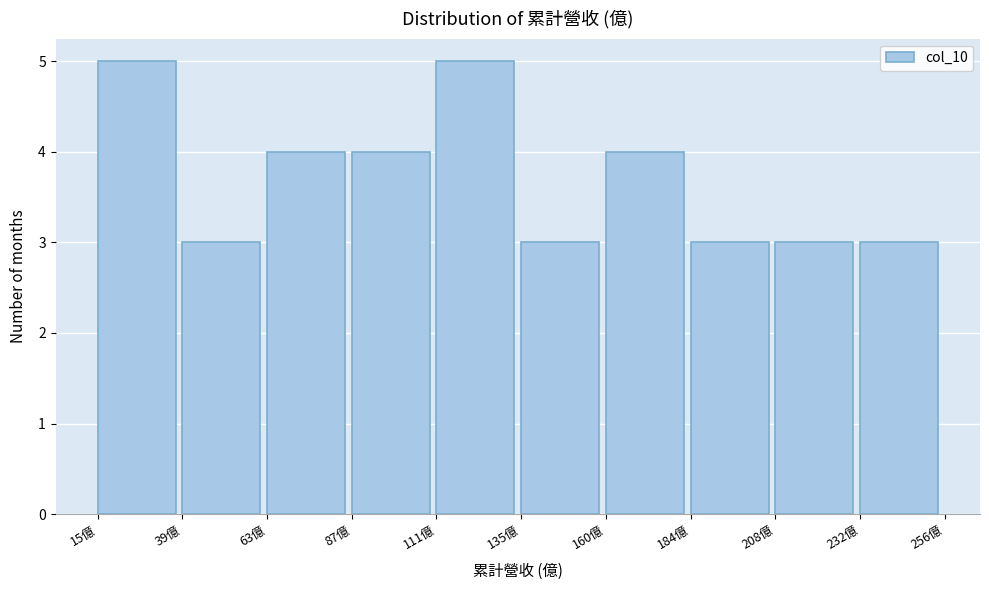

Reading left to right, list every bar in this chart as the range it spans on the x-axis followed by its height. Neither the bar edges nor the heights are printed on the chart, so give them approximately, as read against the axes.

15 to 40: 5
40 to 65: 3
65 to 85: 4
85 to 110: 4
110 to 135: 5
135 to 160: 3
160 to 185: 4
185 to 210: 3
210 to 230: 3
230 to 255: 3